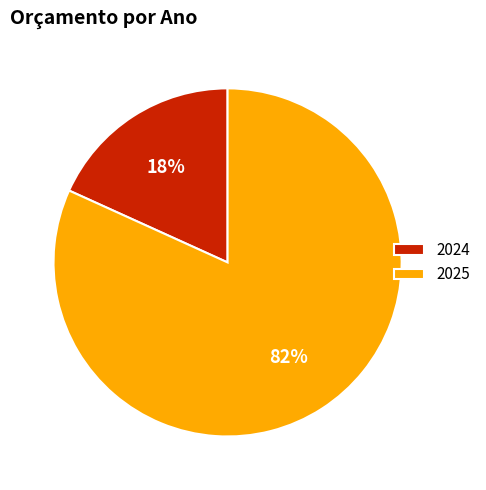

Between 2024 and 2025, which is larger?

2025